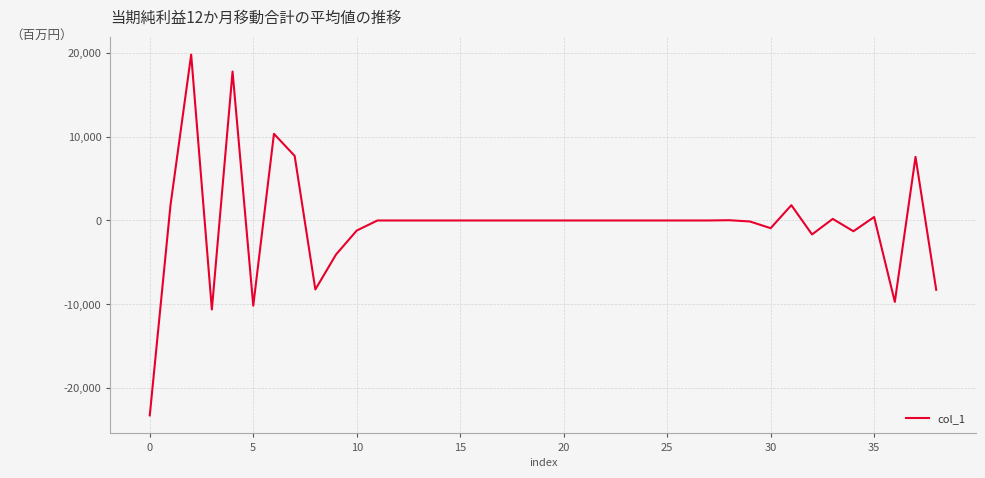

What is the maximum value shown in the chart?

19814.8